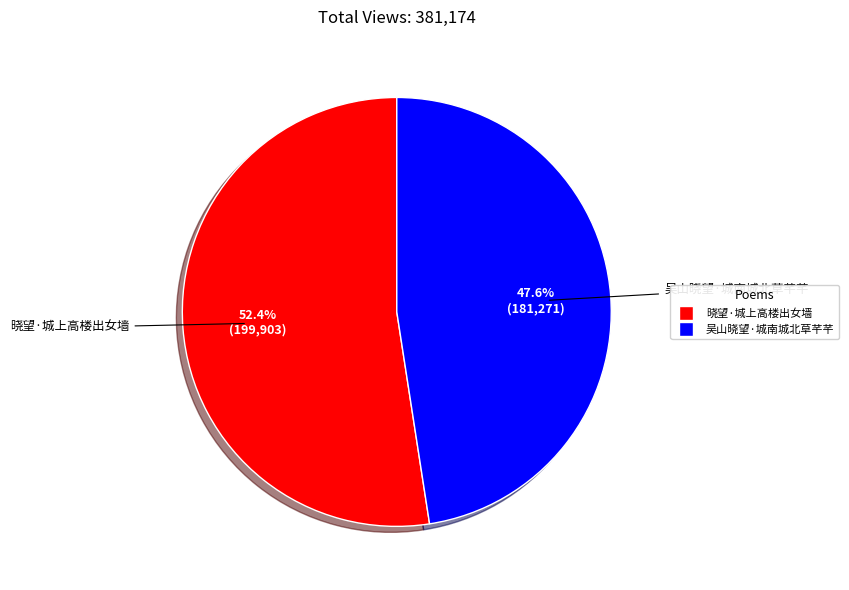

To the nearest percent, what is the average slice percentage?

50%